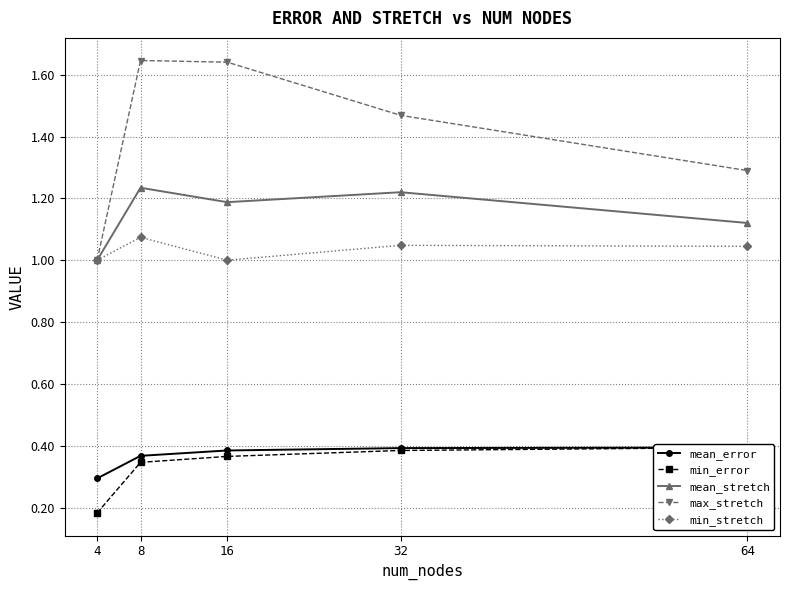

Which category has the lowest value in the max_stretch series?

4